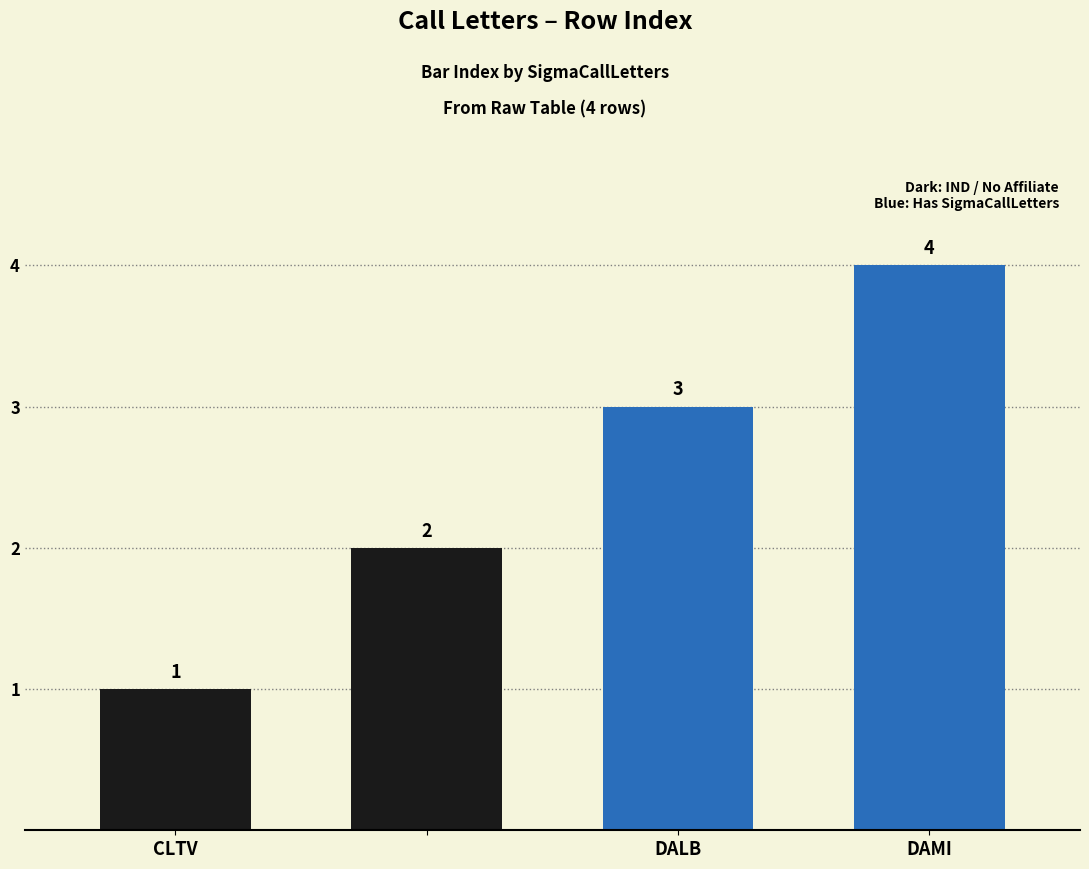

Does the chart contain any negative values?

No